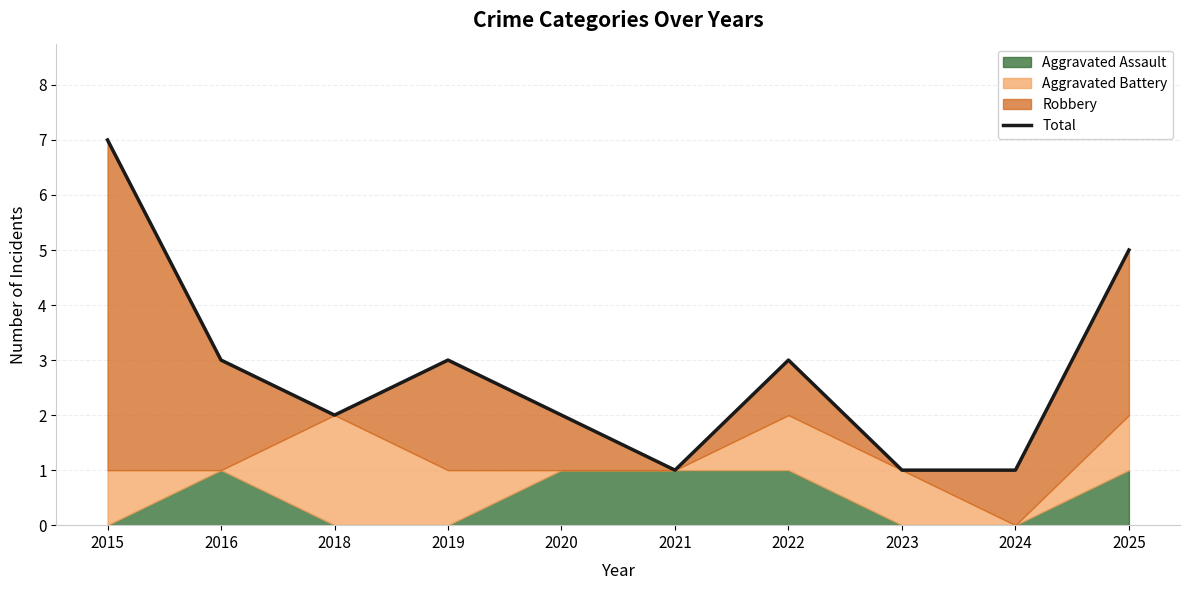

Does the chart have visible grid lines?

Yes